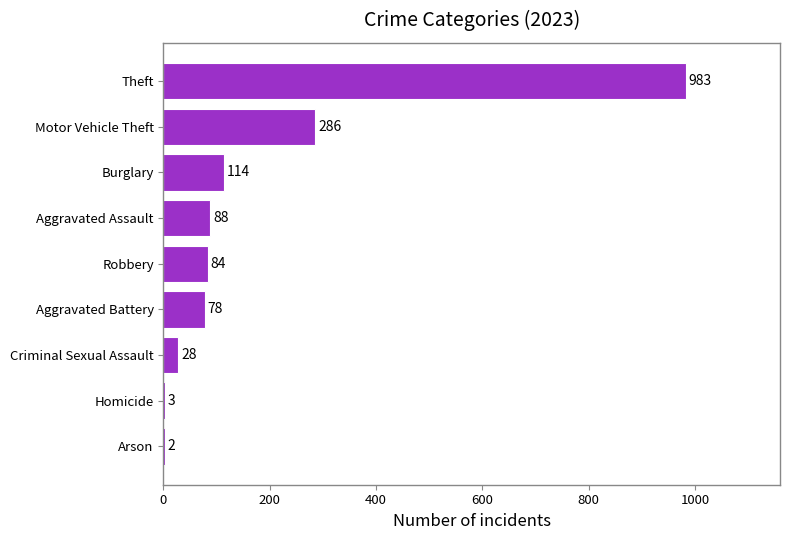

What is the greatest value displayed?

983